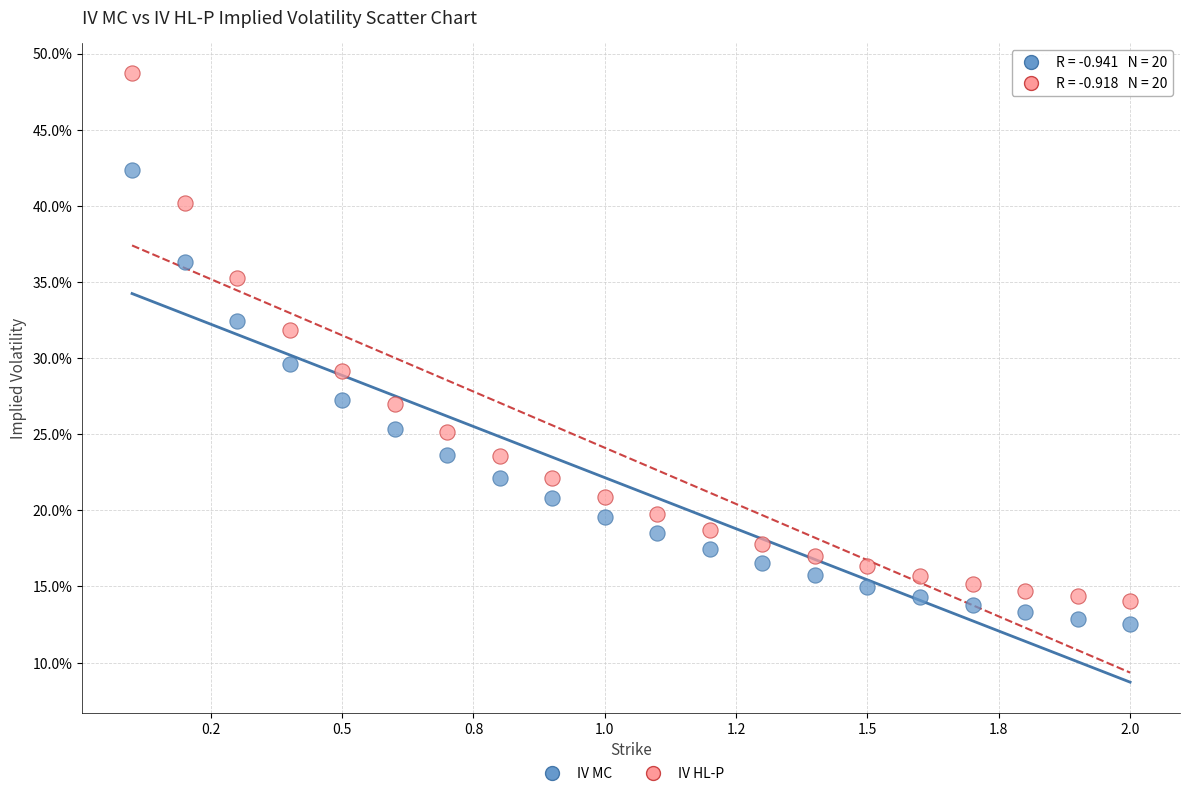

What are all the series names shown in the legend?

IV MC, IV HL-P